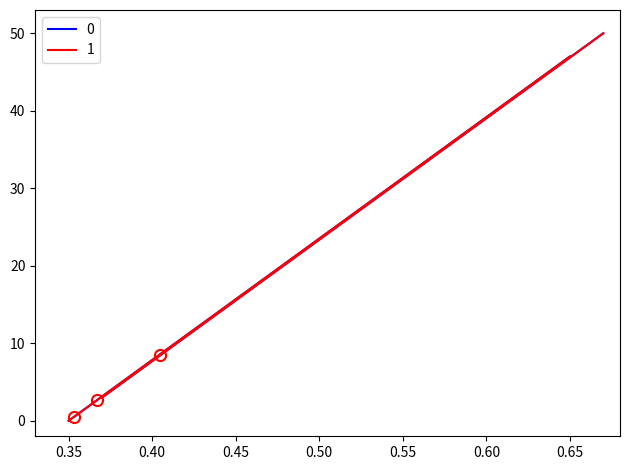

Reading right to left, extract all data points from this chart.

0: 47.0	44.4	42.4	39.7	37.4	34.8	32.1	28.5	25.8	23.1	19.4	17.1	14.2	11.7	10.0	7.8	6.2	4.8	3.7	2.9	2.3	1.6	1.2	0.9	0.5	0.3	0.2	0.1	0.1	0.1	0.0	0.0	0.0	0.0	0.0	0.0	0.0	0.0	0.0	0.0
1: 47.0	43.5	41.3	39.1	35.4	32.0	28.7	24.8	21.4	19.1	16.7	13.5	10.9	8.9	7.1	5.8	4.9	3.9	3.0	2.3	1.8	1.4	0.9	0.7	0.5	0.4	0.4	0.3	0.2	0.1	0.1	0.1	0.1	0.1	0.0	0.0	0.0	0.0	0.0	0.0